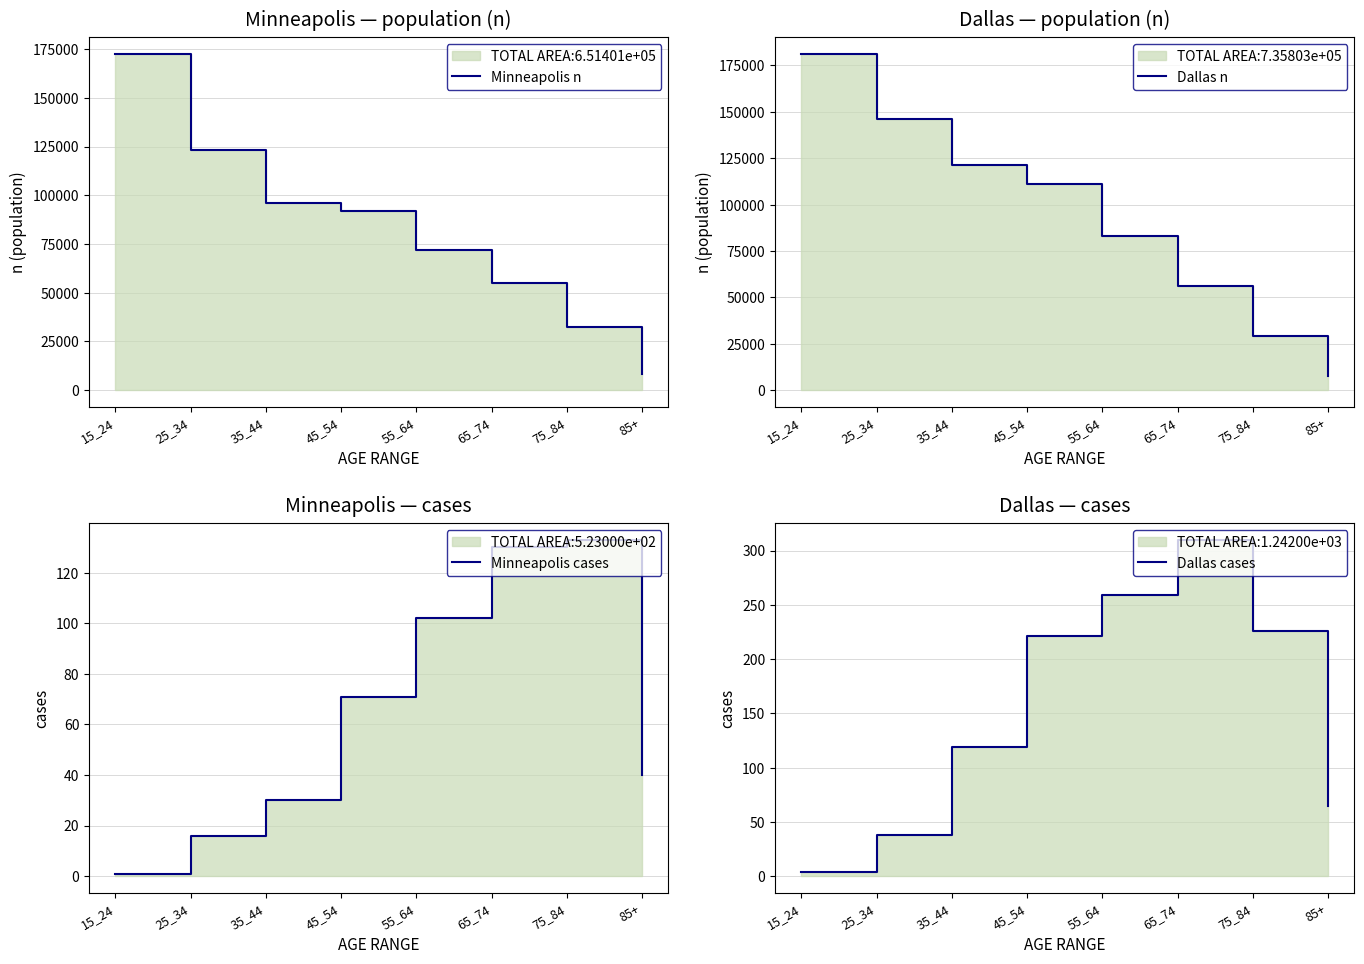

Which series changed the most between 35_44 and 45_54?

Dallas n